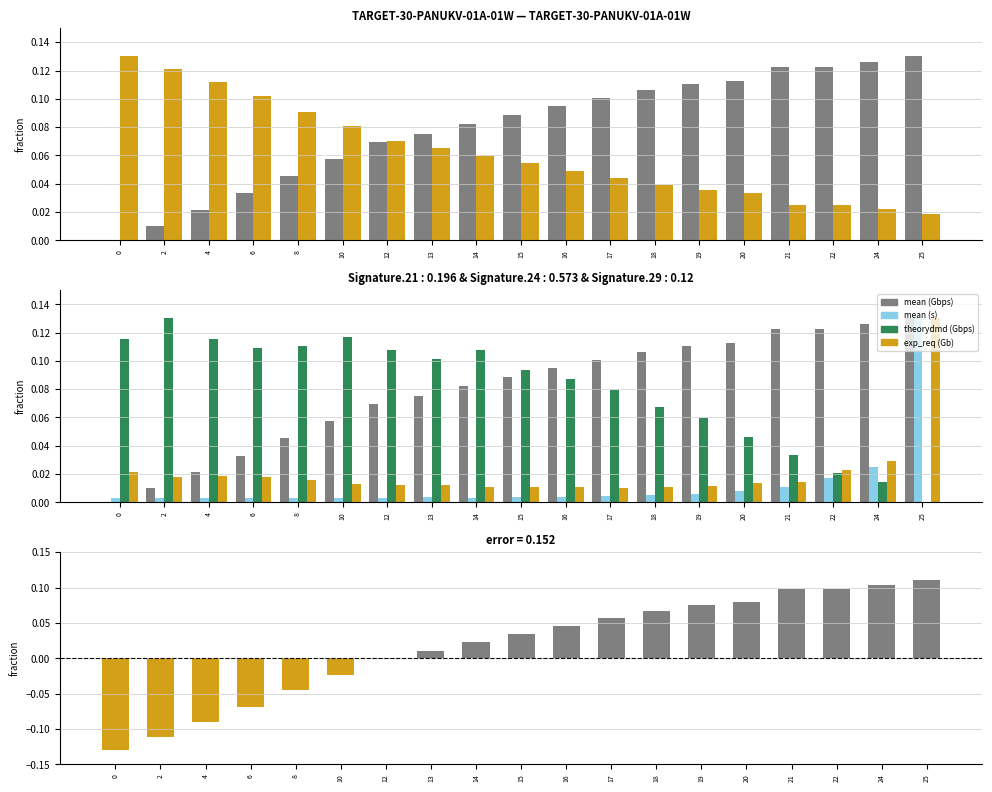

Rank the series at 10 from highest to lowest value.

theorydmd (Gbps), reversed, mean (Gbps), exp_req (Gb), mean (s)